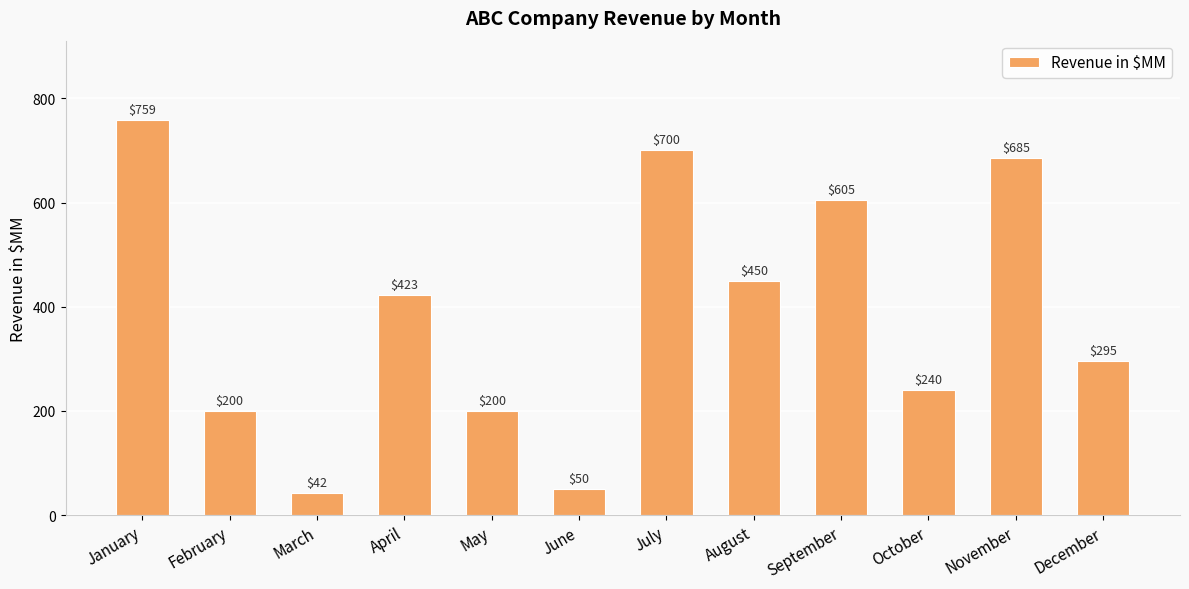

How many bars are there in total?

12